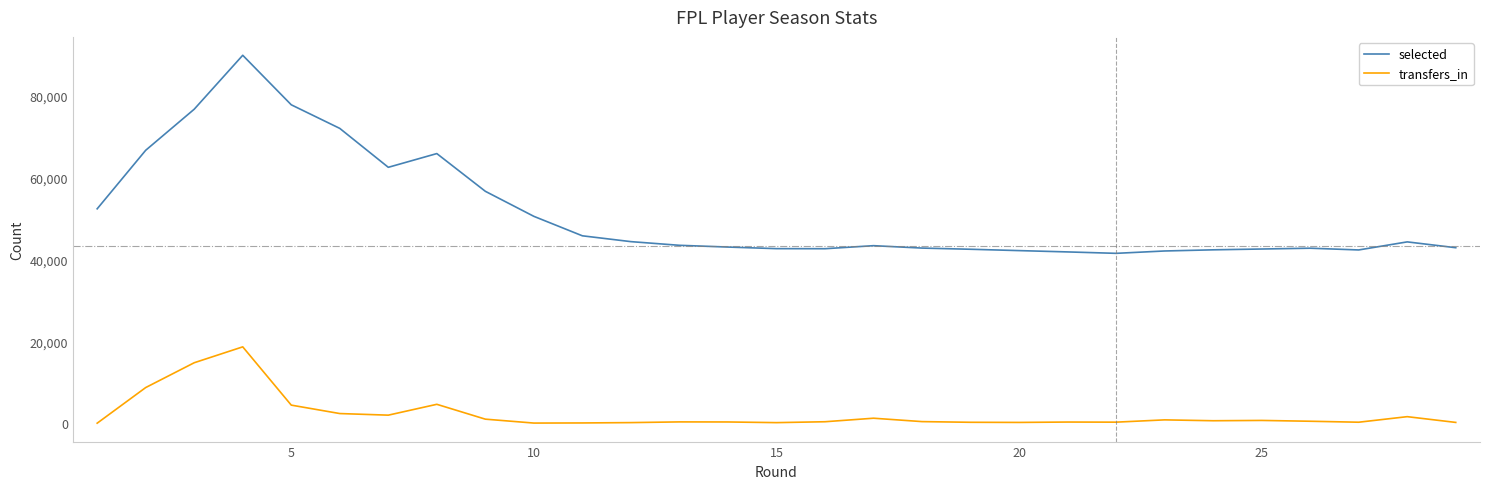

What are all the series names shown in the legend?

selected, transfers_in